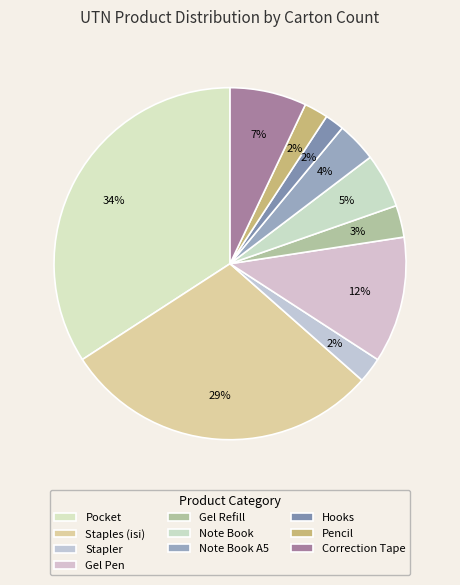

How many slices are in this pie chart?

10